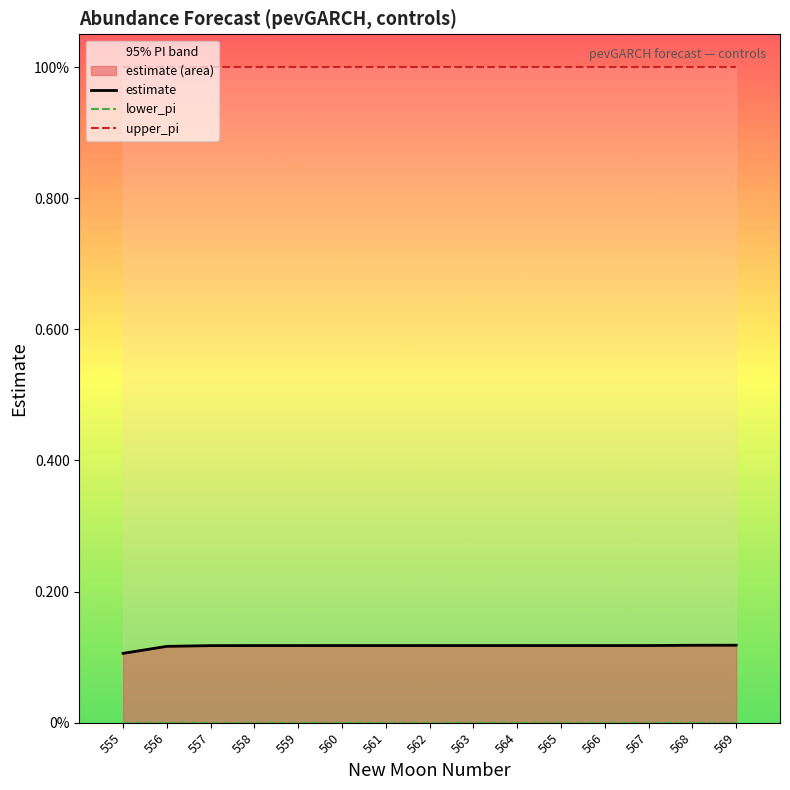

List the labels in order of lower_pi value, smallest first.

555, 556, 557, 558, 559, 560, 561, 562, 563, 564, 565, 566, 567, 568, 569